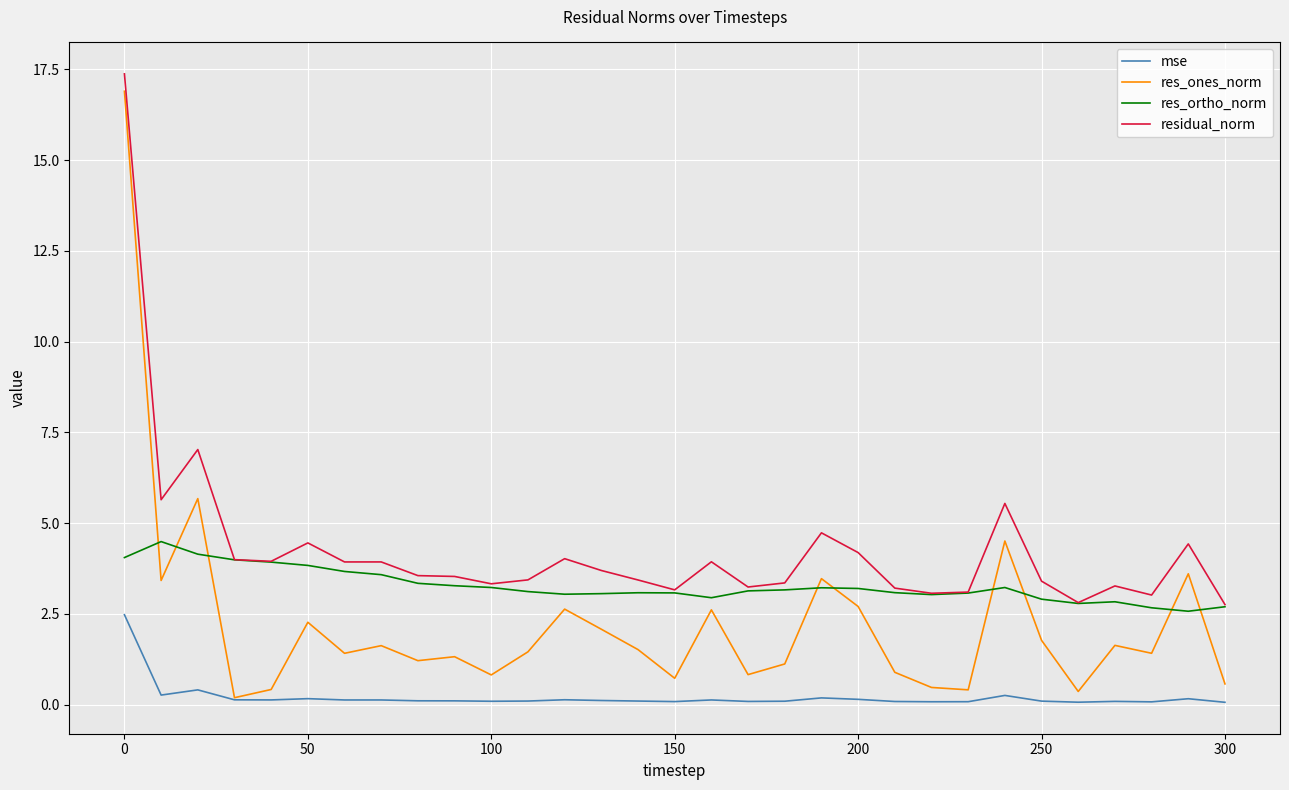

Which series has the largest range (max minus min)?

res_ones_norm